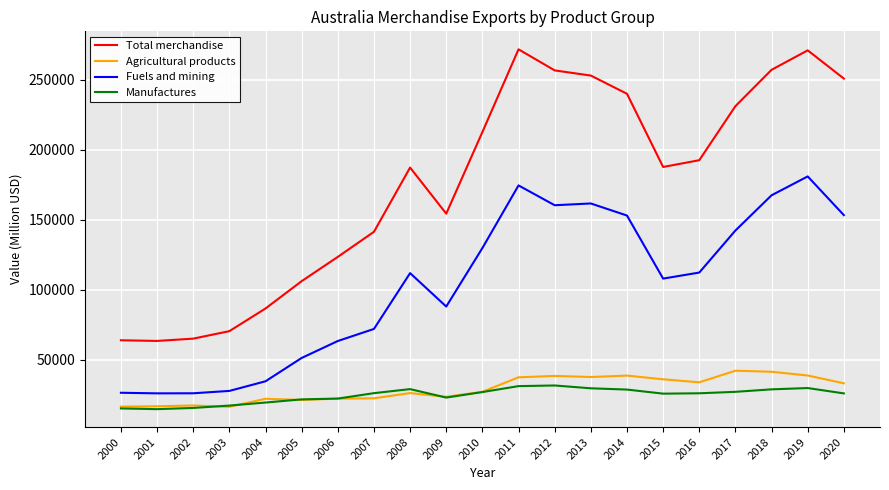

What is the total value across all series at 2005?

200167